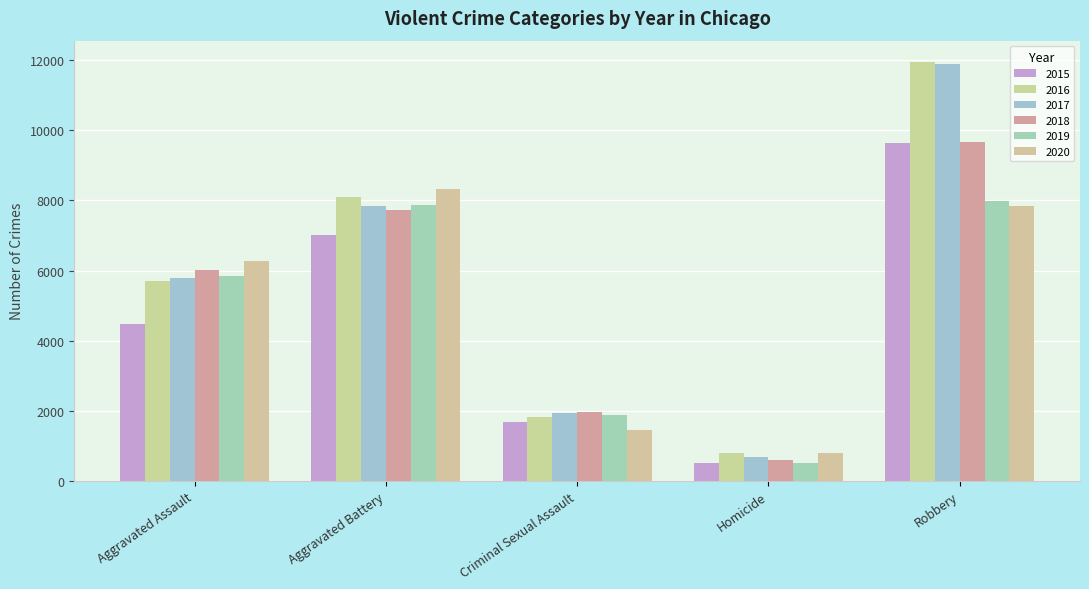

How many groups of bars are there?

5